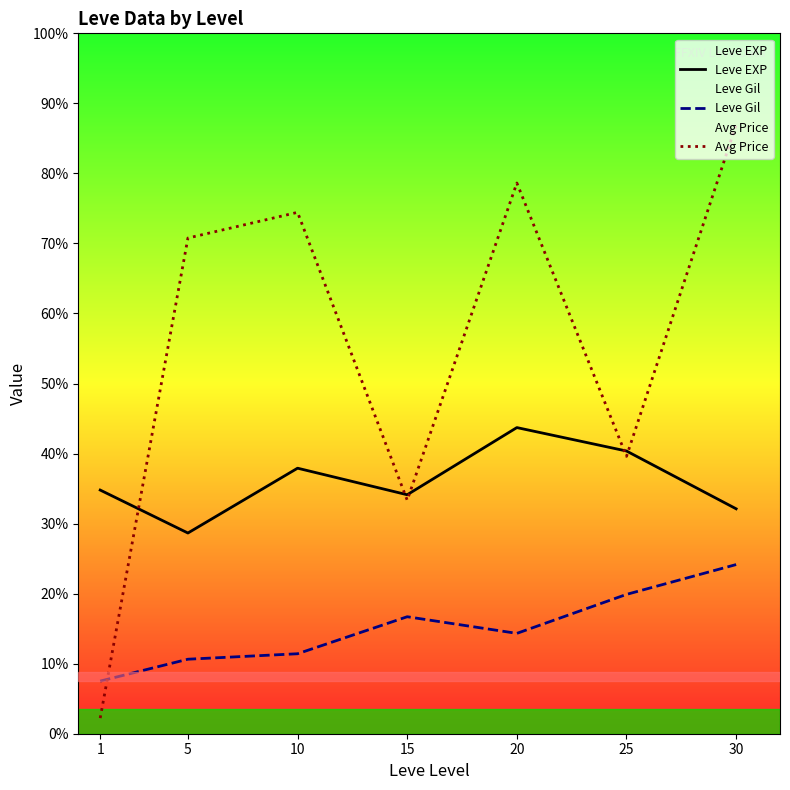

Reading left to right, what are all the values shown in this chart?

Leve EXP: 520.0	428.3	566.7	510.0	653.3	603.3	480.0
Leve Gil: 112.3	159.0	170.7	249.7	214.2	297.3	361.0
Avg Price: 33.3	1057.8	1112.7	498.4	1175.3	591.8	1299.8